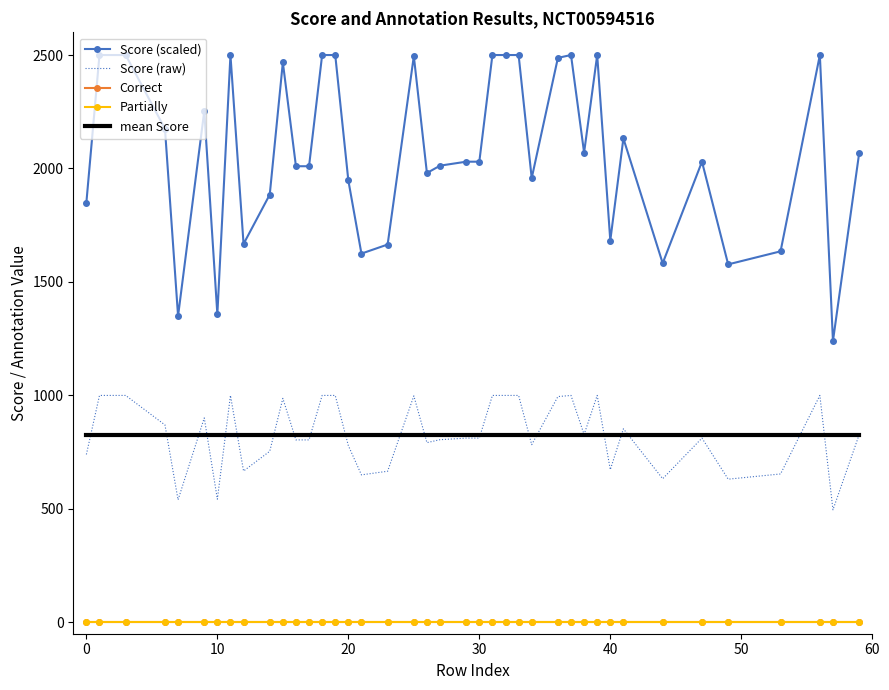

True or false: Score (scaled) and Correct intersect in this chart.

False